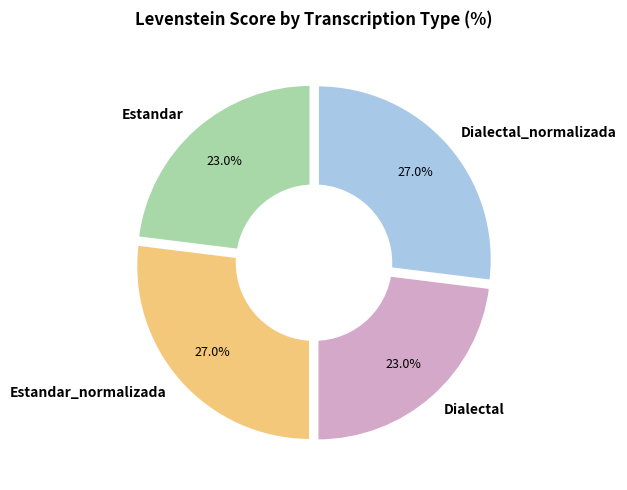

Count the number of slices in the pie.

4